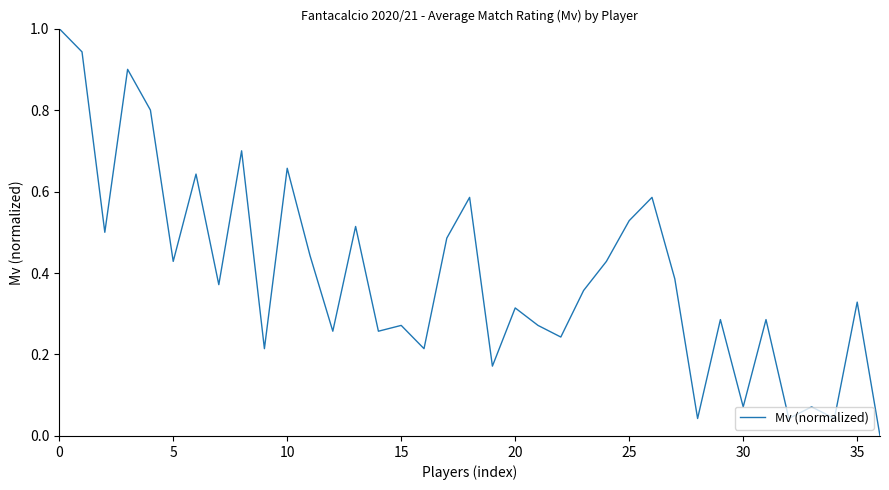

How many interior local peaks (higher than both neighbors) does the data have?

13